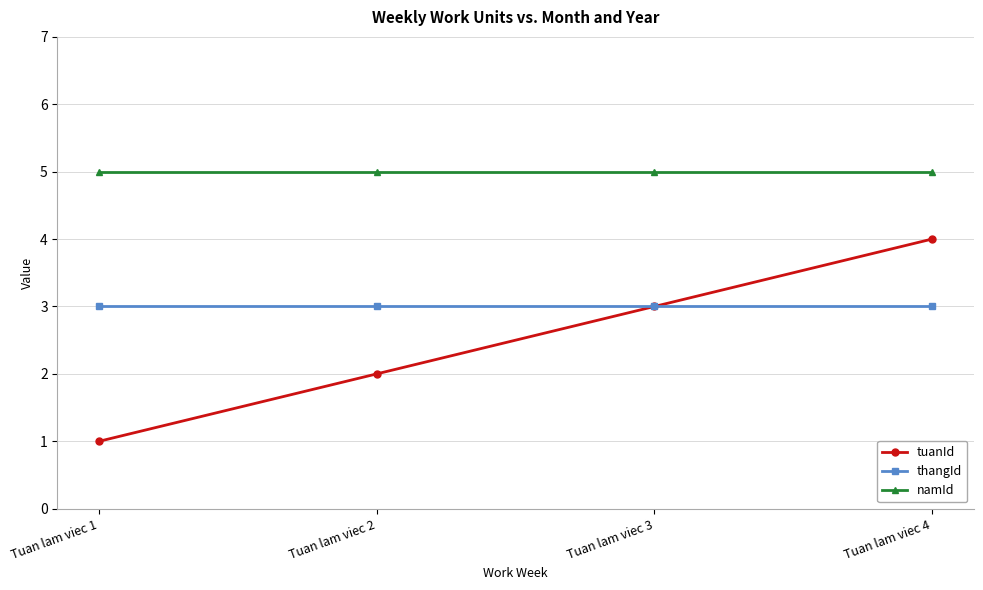

Which series has the largest range (max minus min)?

tuanId